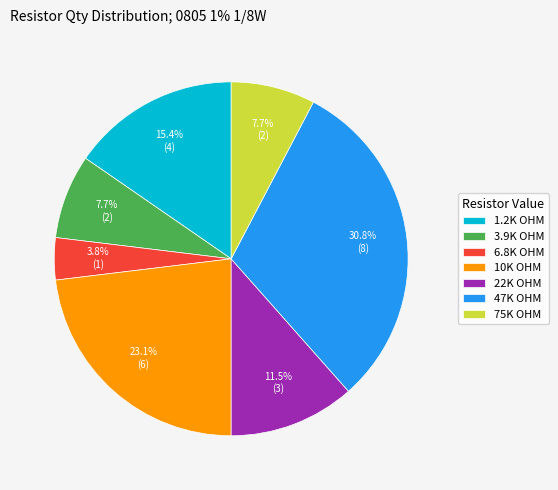

Do 1.2K OHM and 6.8K OHM together represent more than half of the pie?

No